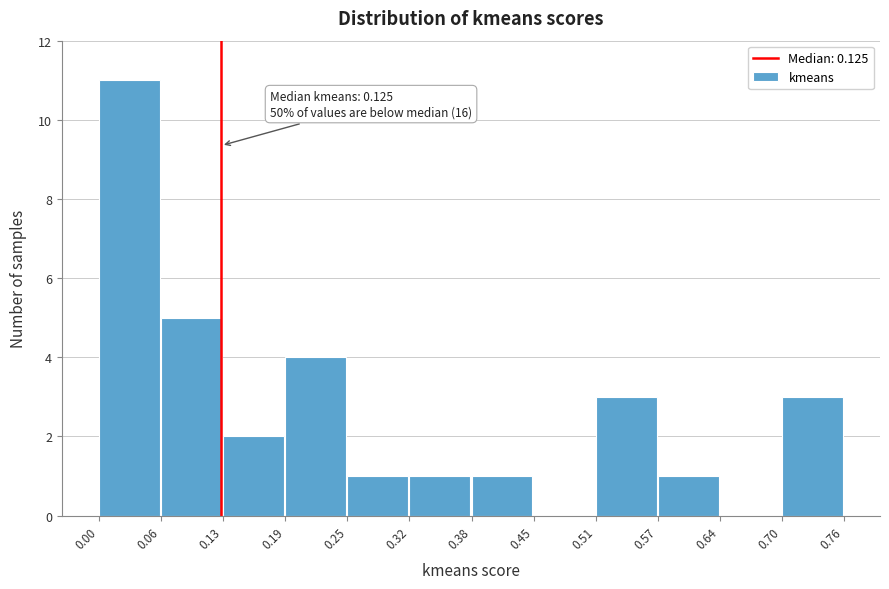

Over which range of the x-axis is the bar tallest?

0.00 to 0.06